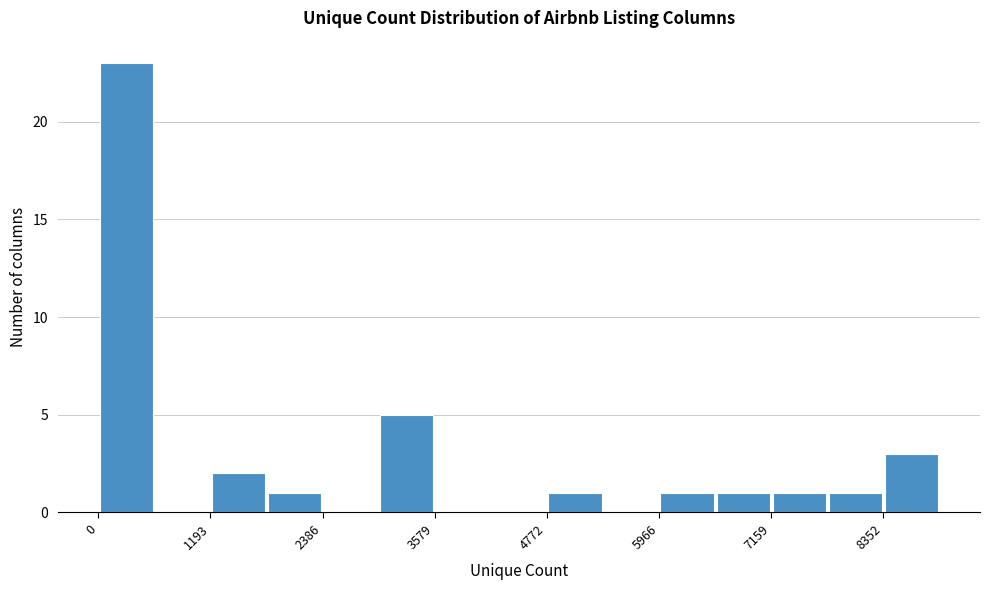

Read against the x-axis, roughly where is the centre of the tallest bar?

200